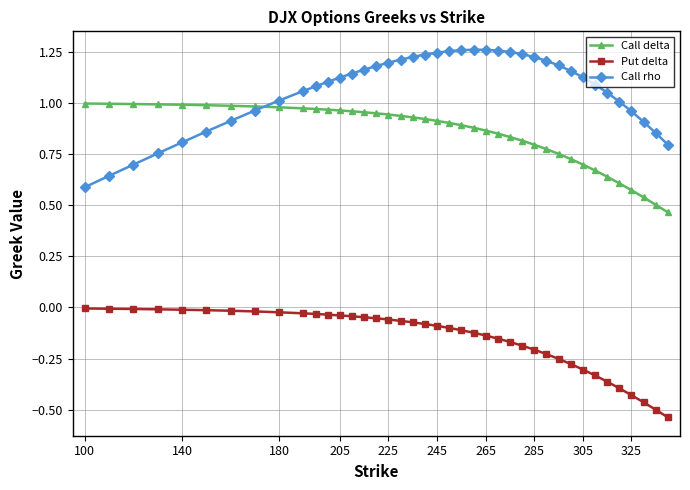

Which series has the widest spread of values?

Call rho